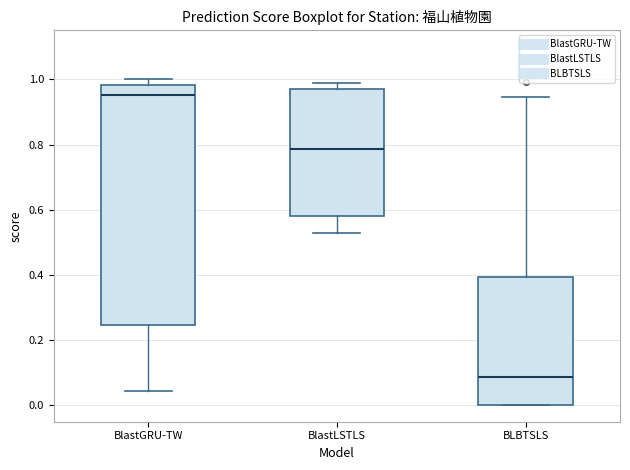

Reading left to right, transcribe this box plot: for each box, give where its median line is, the range the box spans, and where its two whiskers end, as read against the y-axis. The values are not printed on the chart, so give them approximately, as read against the axis.

BlastGRU-TW: median 0.96, box 0.24 to 0.98, whiskers 0.04 to 1.00
BlastLSTLS: median 0.78, box 0.58 to 0.98, whiskers 0.54 to 1.00
BLBTSLS: median 0.08, box 0.00 to 0.40, whiskers 0.00 to 0.94